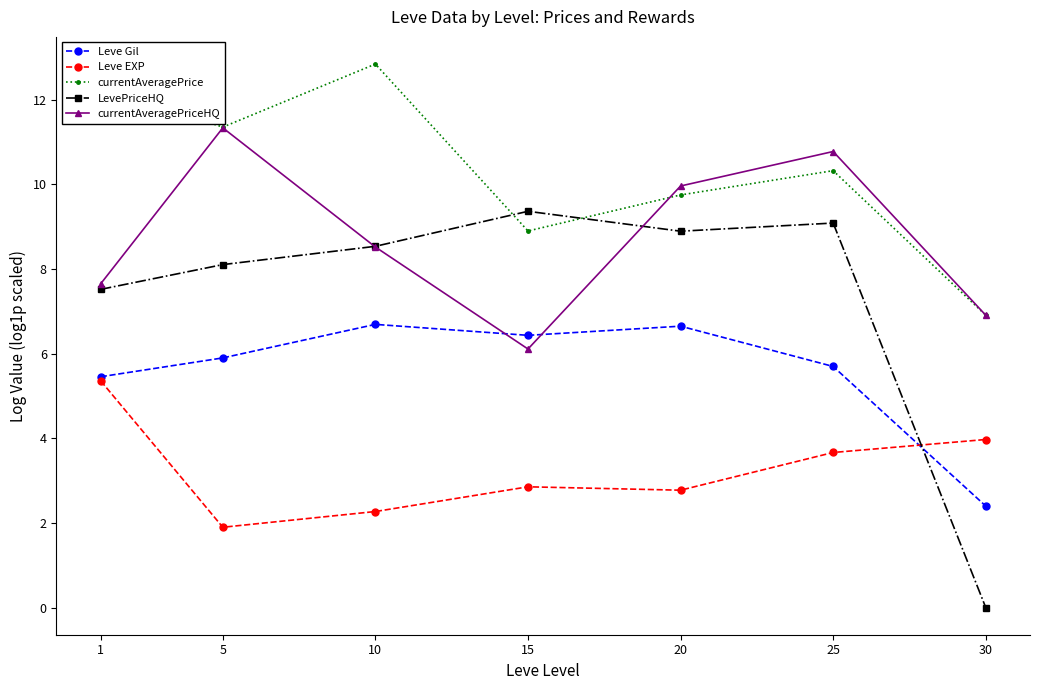

Which series has the largest range (max minus min)?

LevePriceHQ